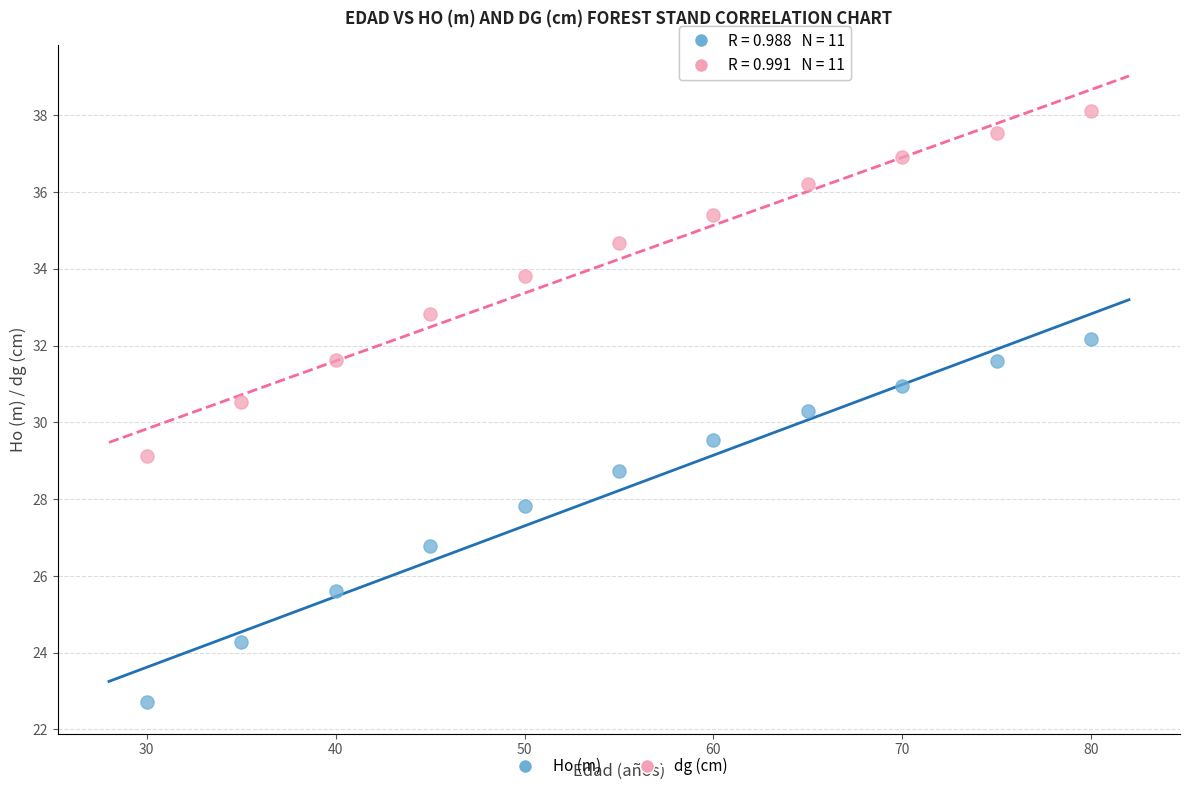

Which series contains the highest Y value?

dg (cm)